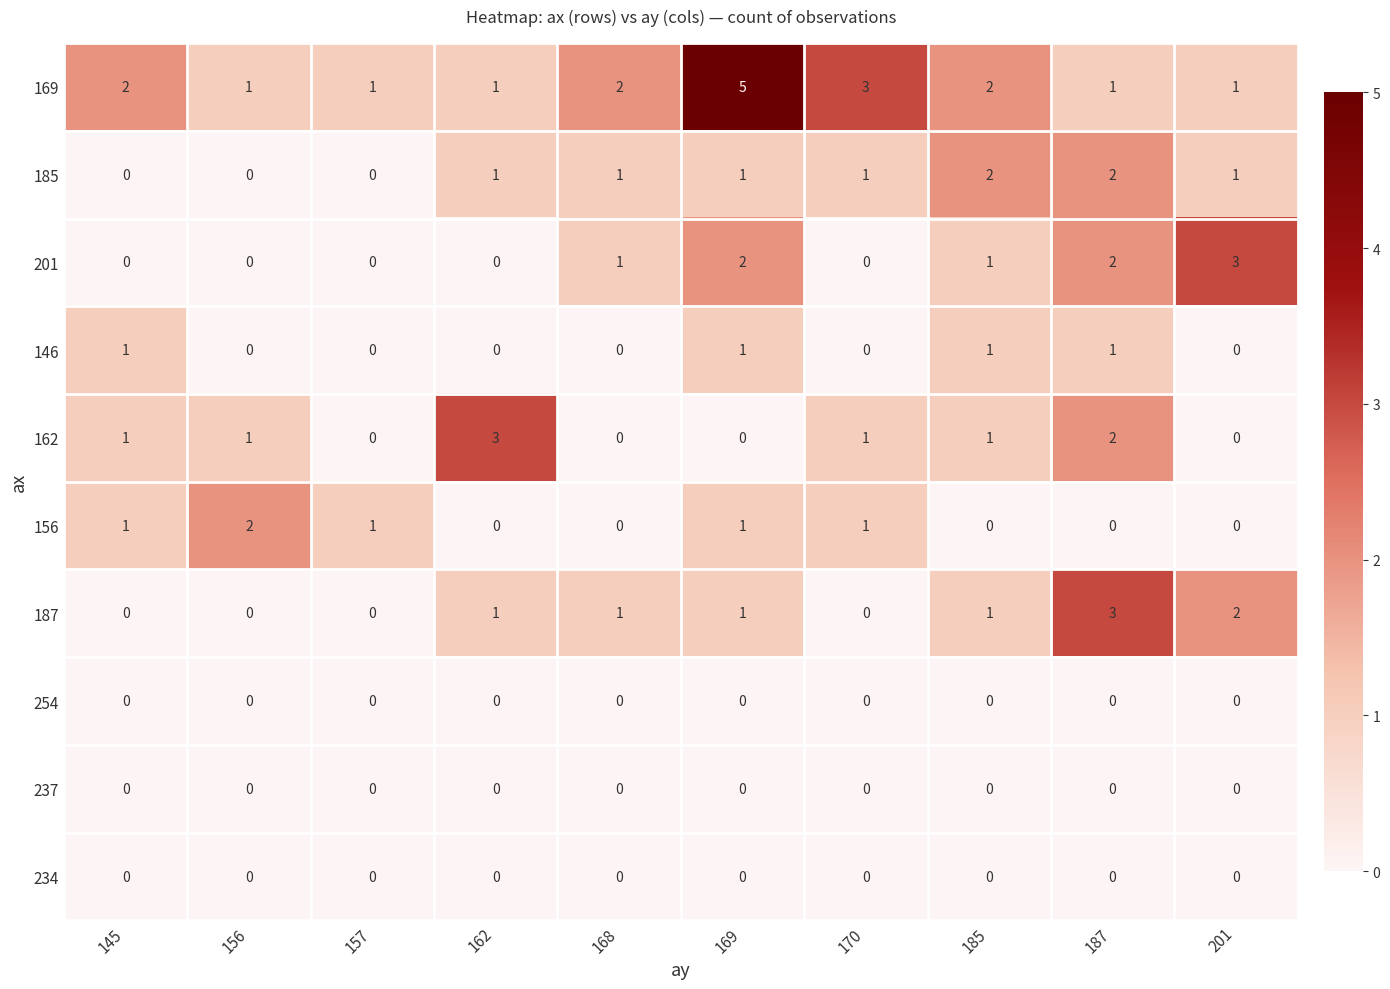

Which series has the largest total across all categories?

169